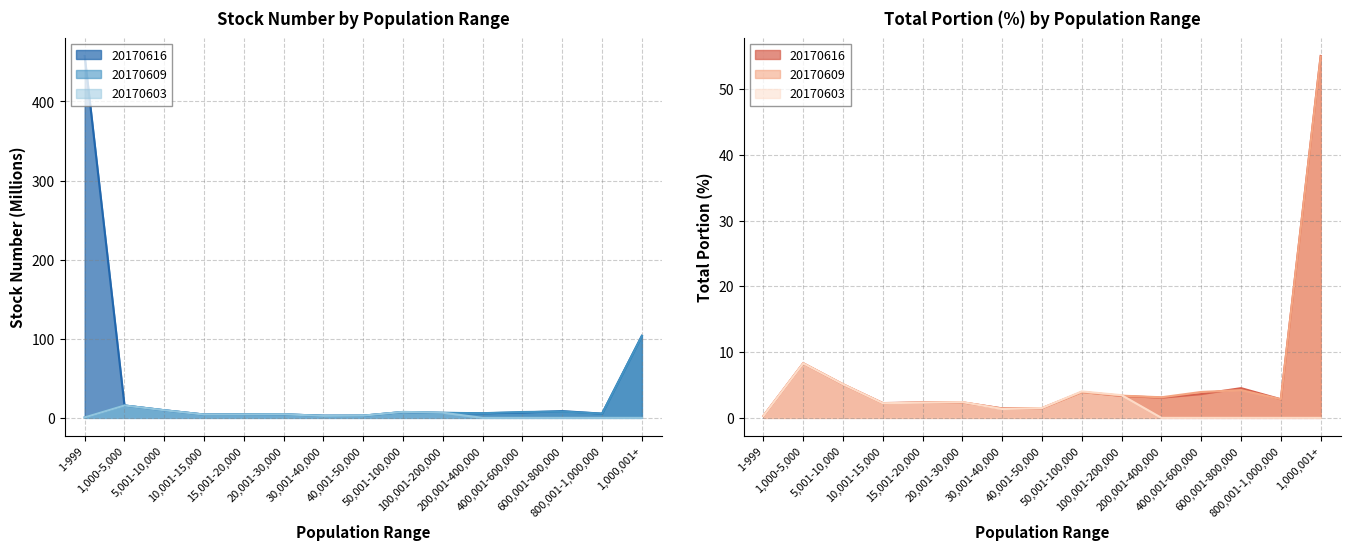

List the series in order of their peak value, lowest first.

20170603_portion, 20170603_stock, 20170609_portion, 20170616_portion, 20170609_stock, 20170616_stock